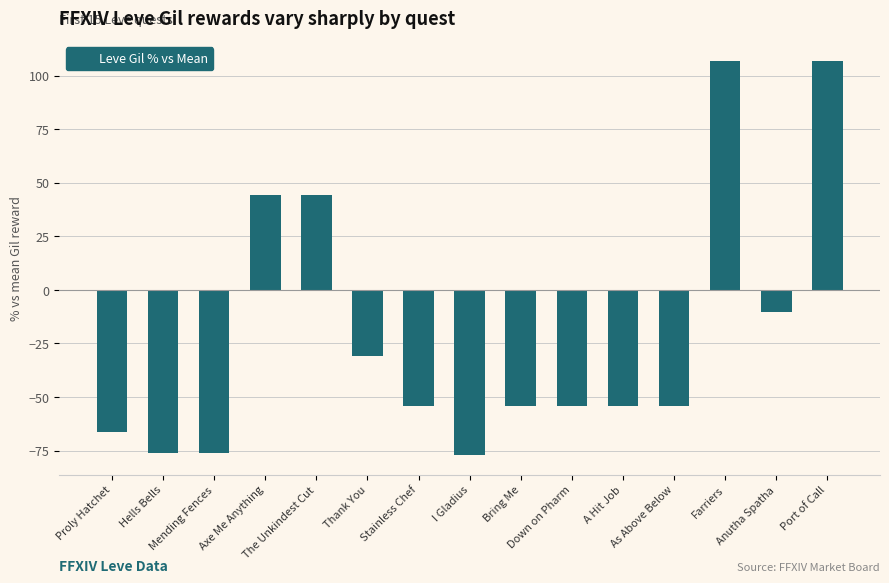

What is the sum of all values?

-304.3